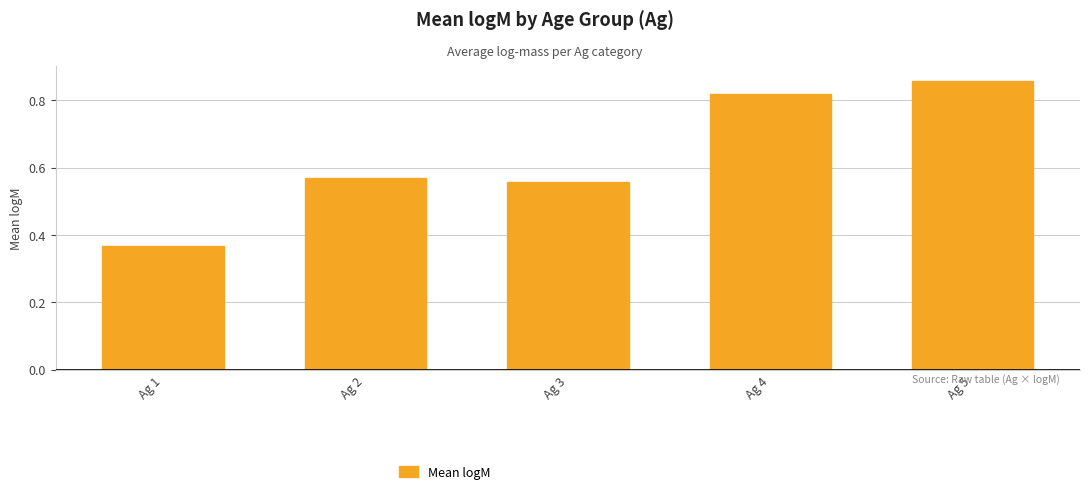

What is the difference between the second highest and second lowest values?

0.3